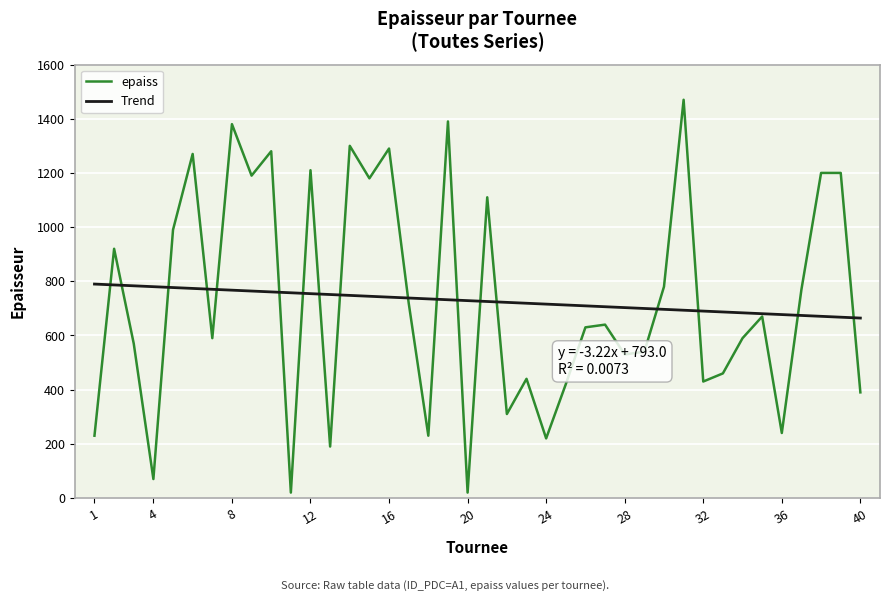

What is the minimum value for Trend?

664.3